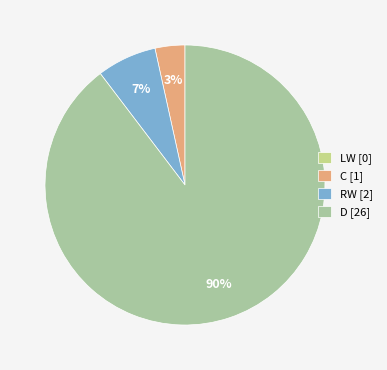

Does RW represent more than half of the total?

No